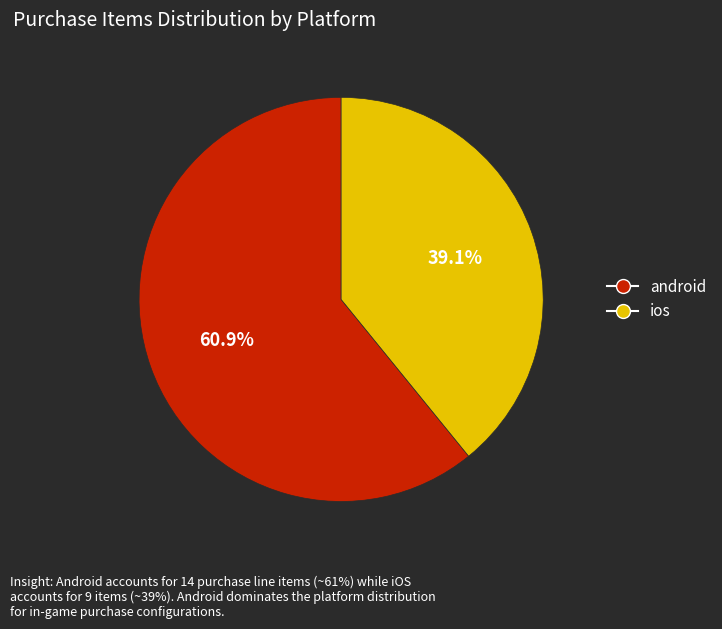

True or false: android accounts for 70% of the total.

False